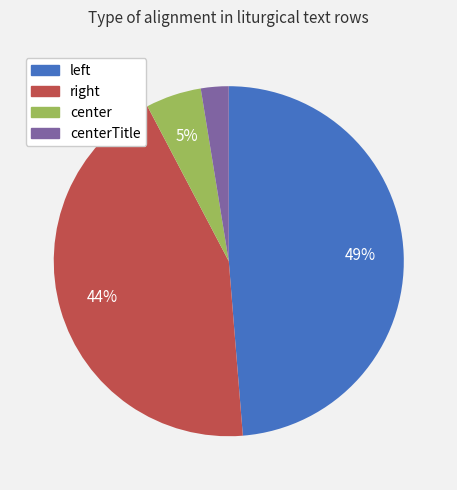

Is there a majority slice in this chart?

No